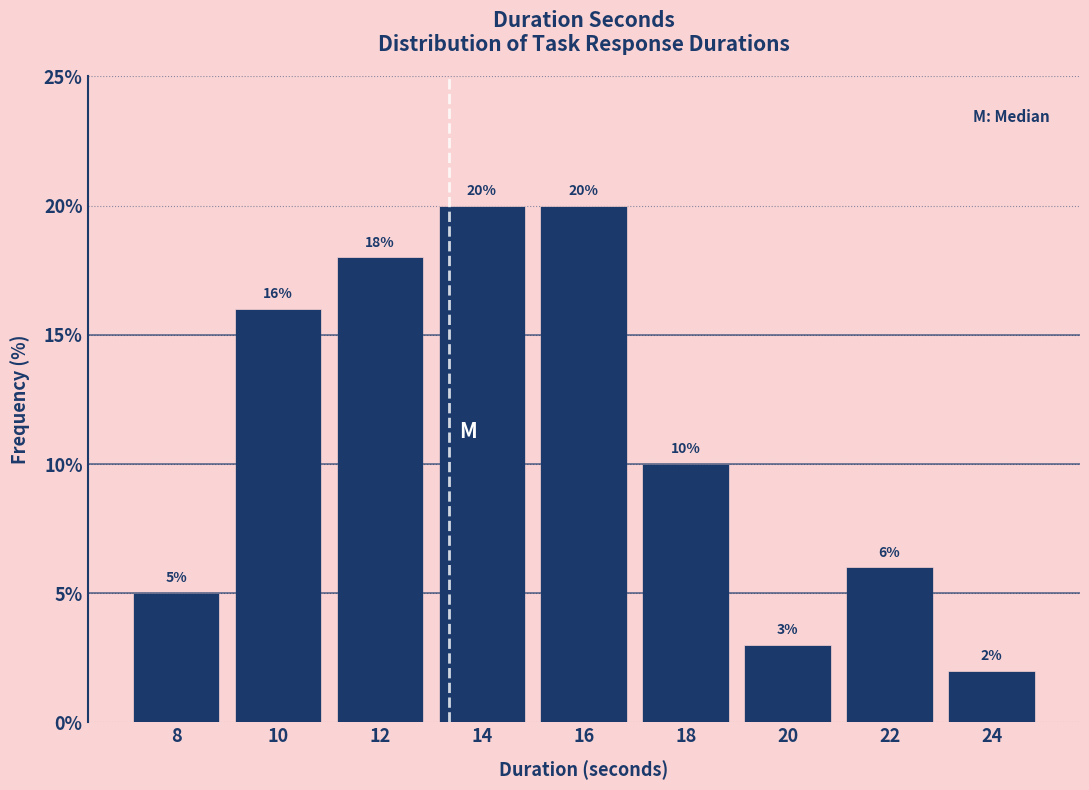

Reading left to right, extract all data points from this chart.

8=5	10=16	12=18	14=20	16=20	18=10	20=3	22=6	24=2